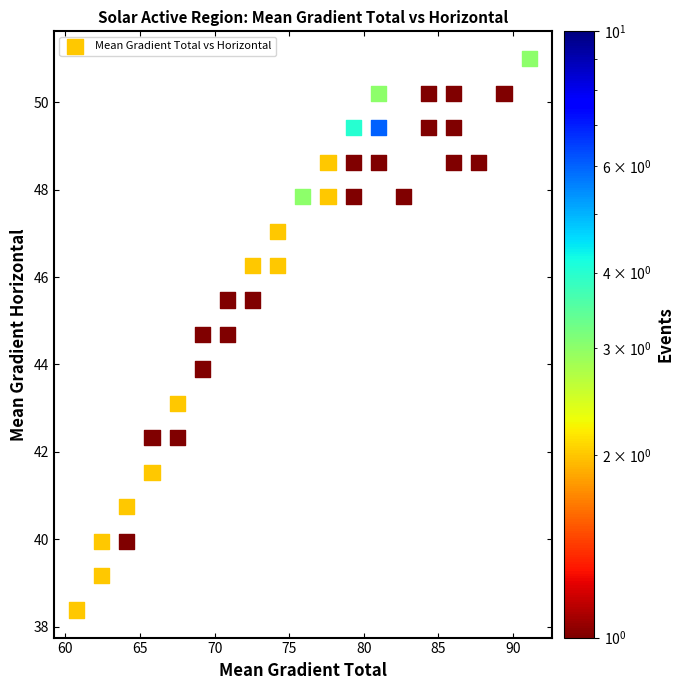

What is the range of Y values (max minus min)?

12.6